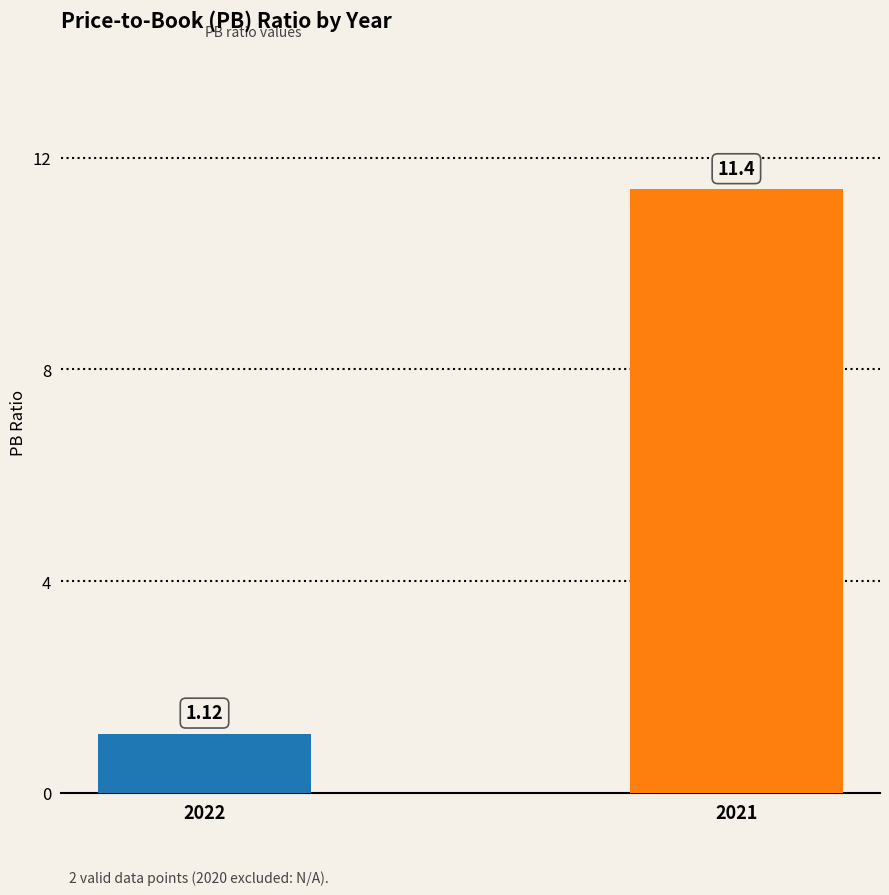

What is the difference between the maximum and minimum values?

10.3